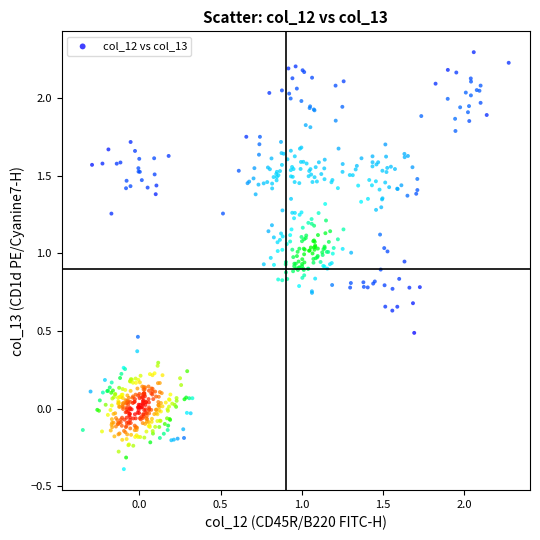

What is the range of Y values (max minus min)?

2.7